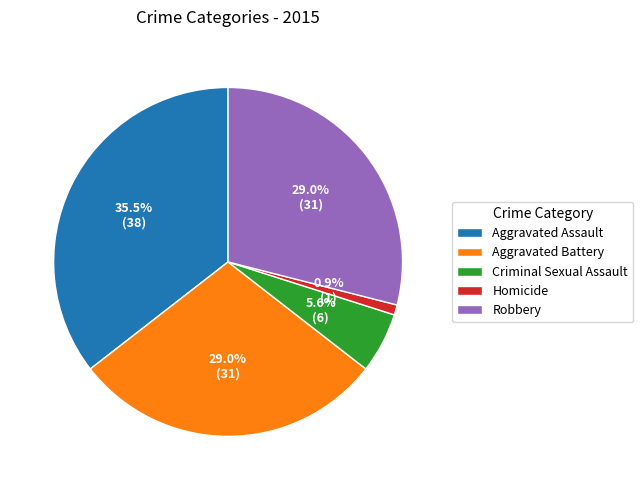

Approximately how many times larger is the value at Robbery compared to Criminal Sexual Assault?

5.2